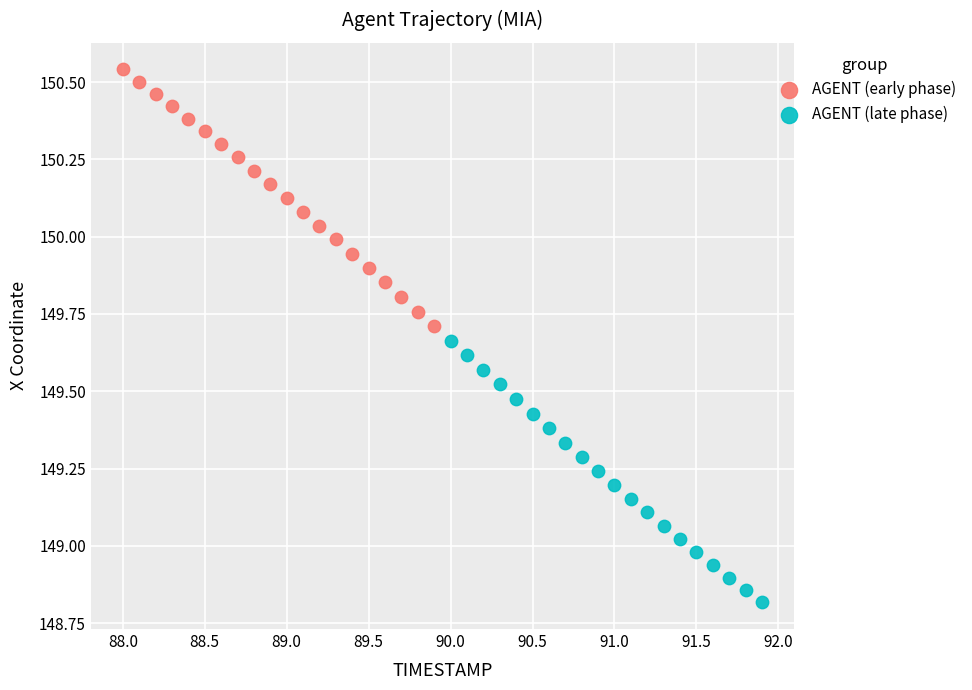

Which series has the widest spread of Y values?

AGENT (late phase)